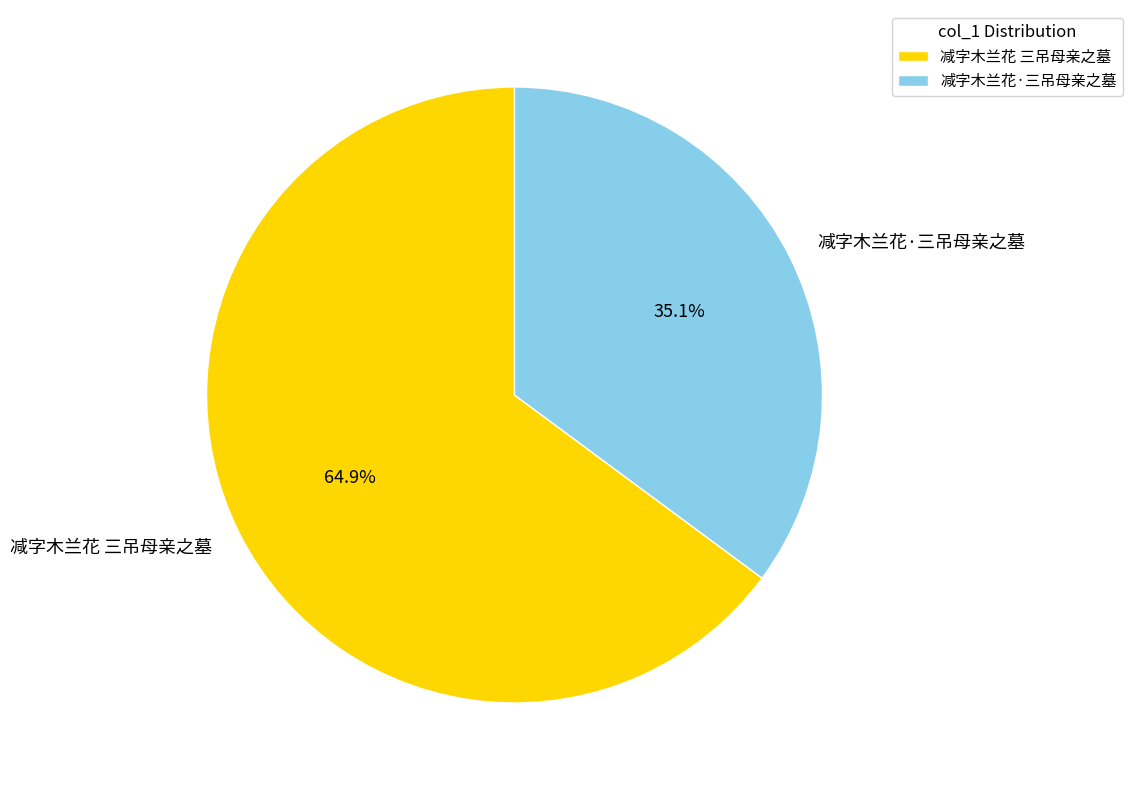

What is the ratio of the value at 减字木兰花·三吊母亲之墓 to the value at 减字木兰花 三吊母亲之墓?

0.5